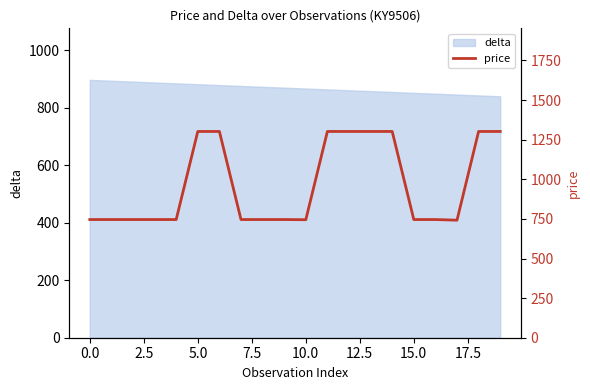

What is the maximum value for delta?

897